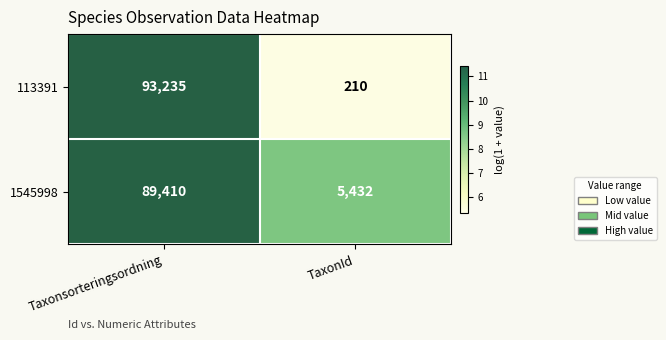

The 113391 series shows 314 at TaxonId. True or false?

False